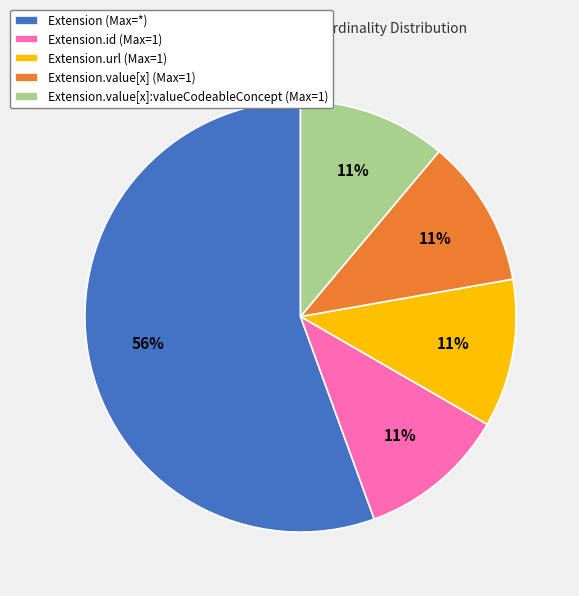

Approximately how many times larger is the value at Extension.value[x]:valueCodeableConcept (Max=1) compared to Extension.url (Max=1)?

1.0